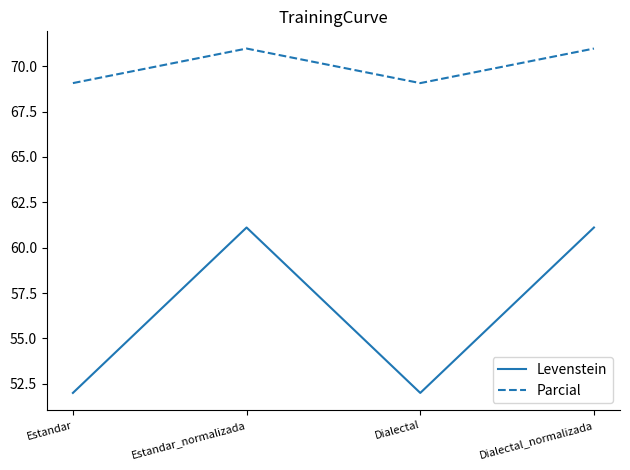

List the series in order of their overall mean, lowest first.

Levenstein, Parcial